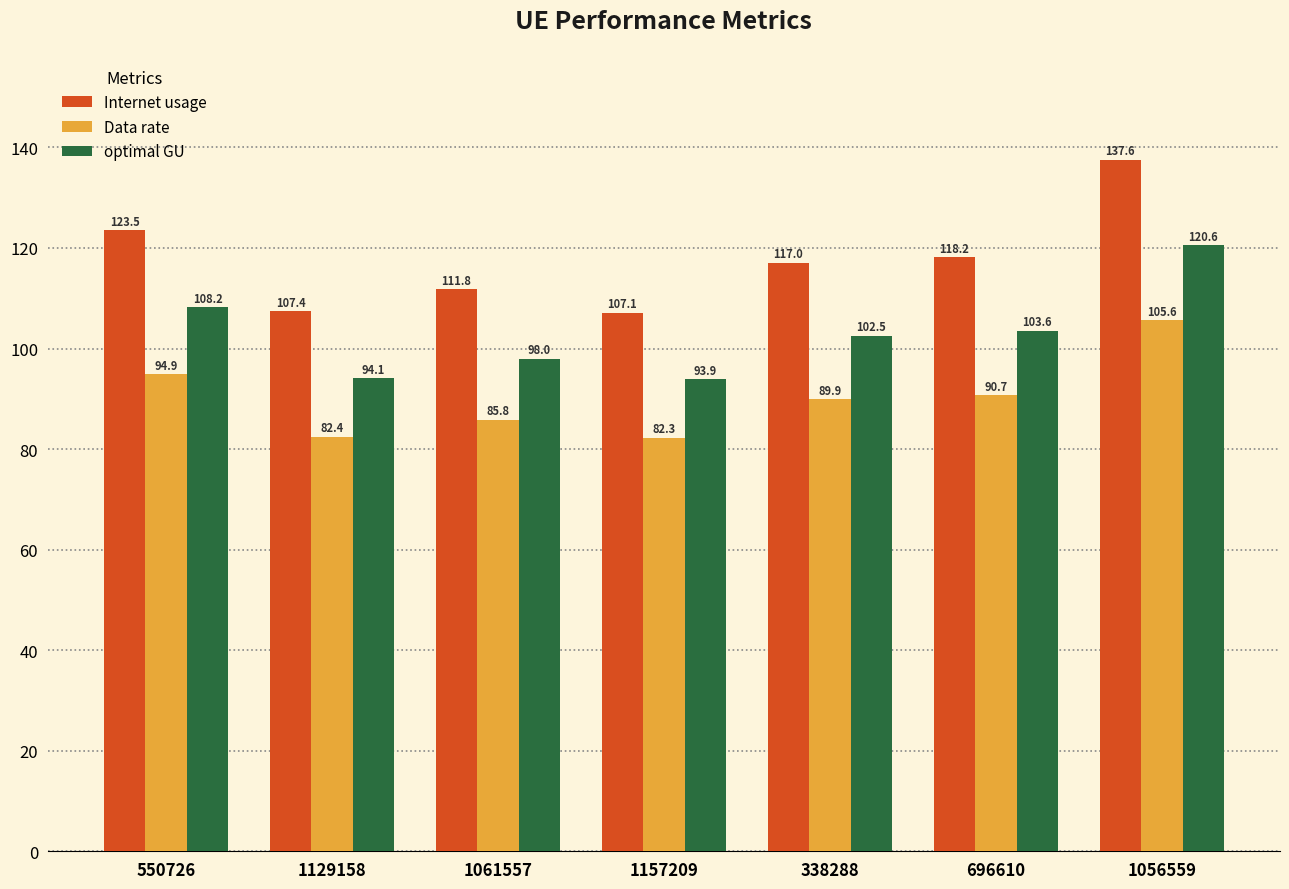

Rank the series by their maximum value, from highest to lowest.

Internet usage, optimal GU, Data rate